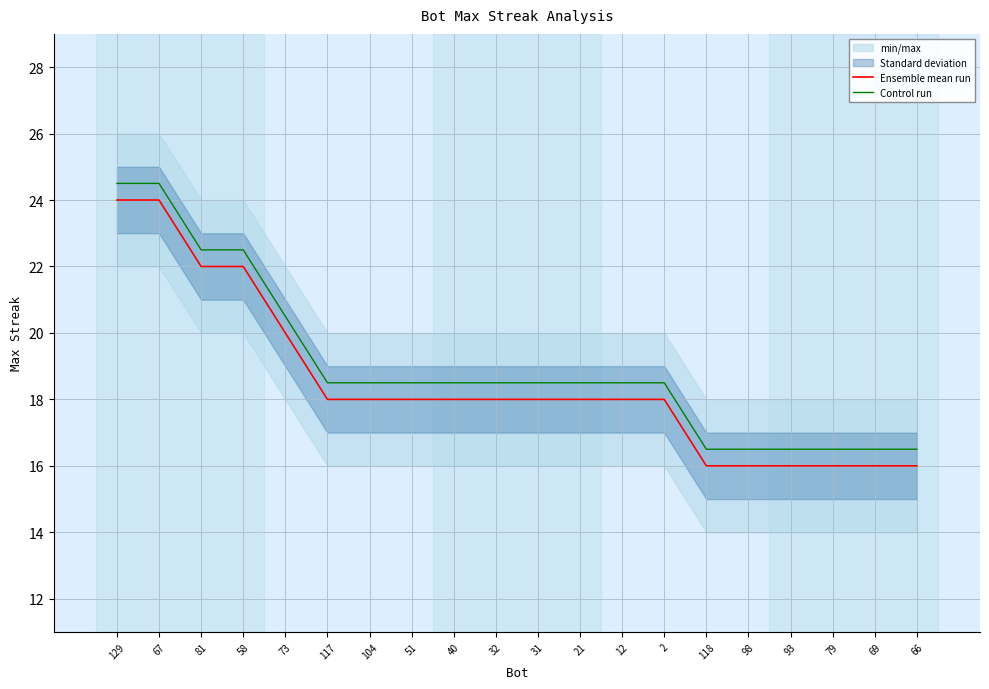

List the labels in order of Ensemble mean run value, largest first.

129, 67, 81, 58, 73, 117, 104, 51, 40, 32, 31, 21, 12, 2, 118, 98, 93, 79, 69, 66